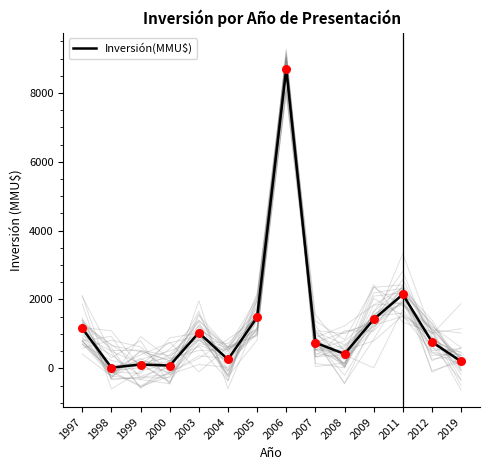

What is the change in value from 2005 to 2009?

-63